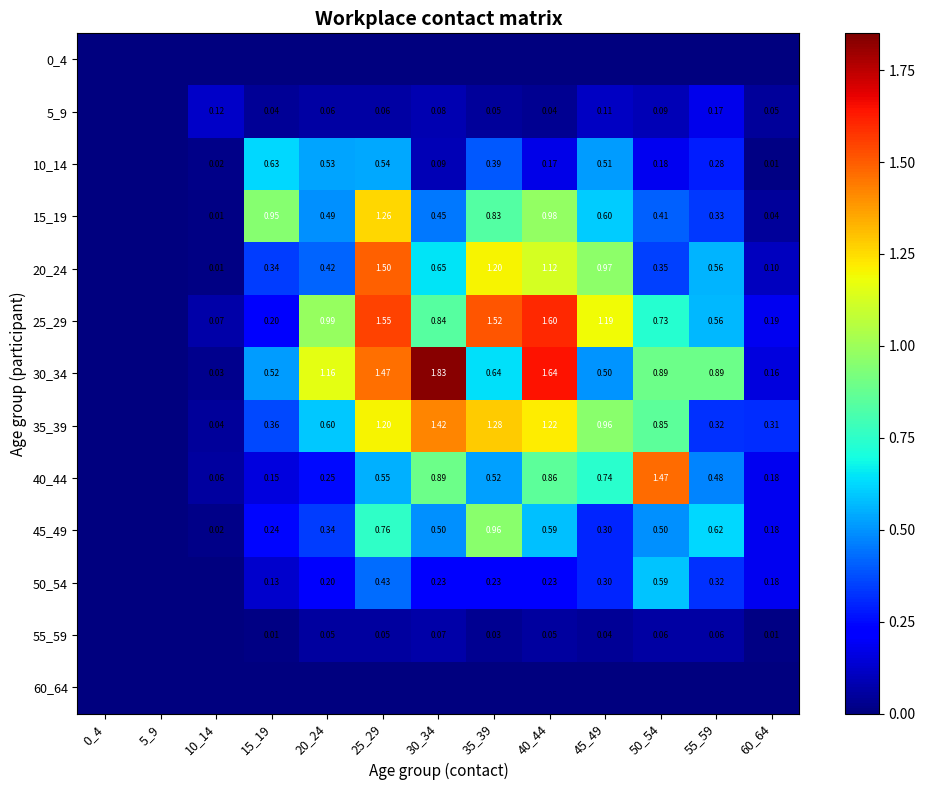

What is the difference between the second highest and minimum values in the 35_39 series?

1.3